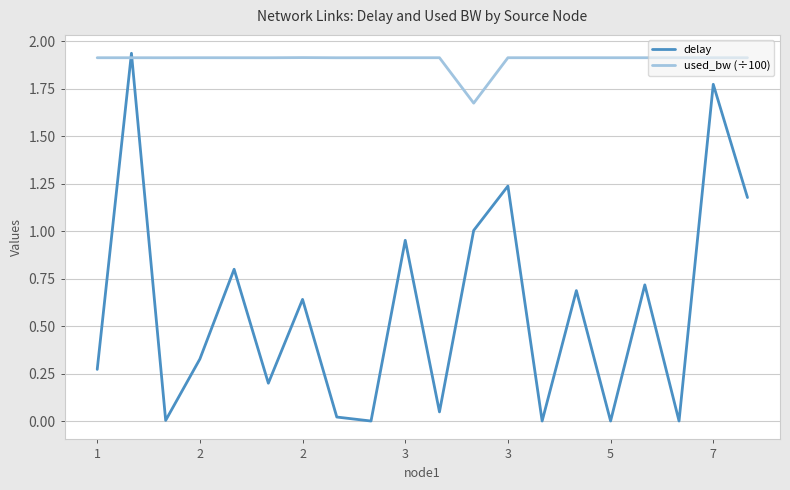

Which series has the largest total across all categories?

used_bw (÷100)